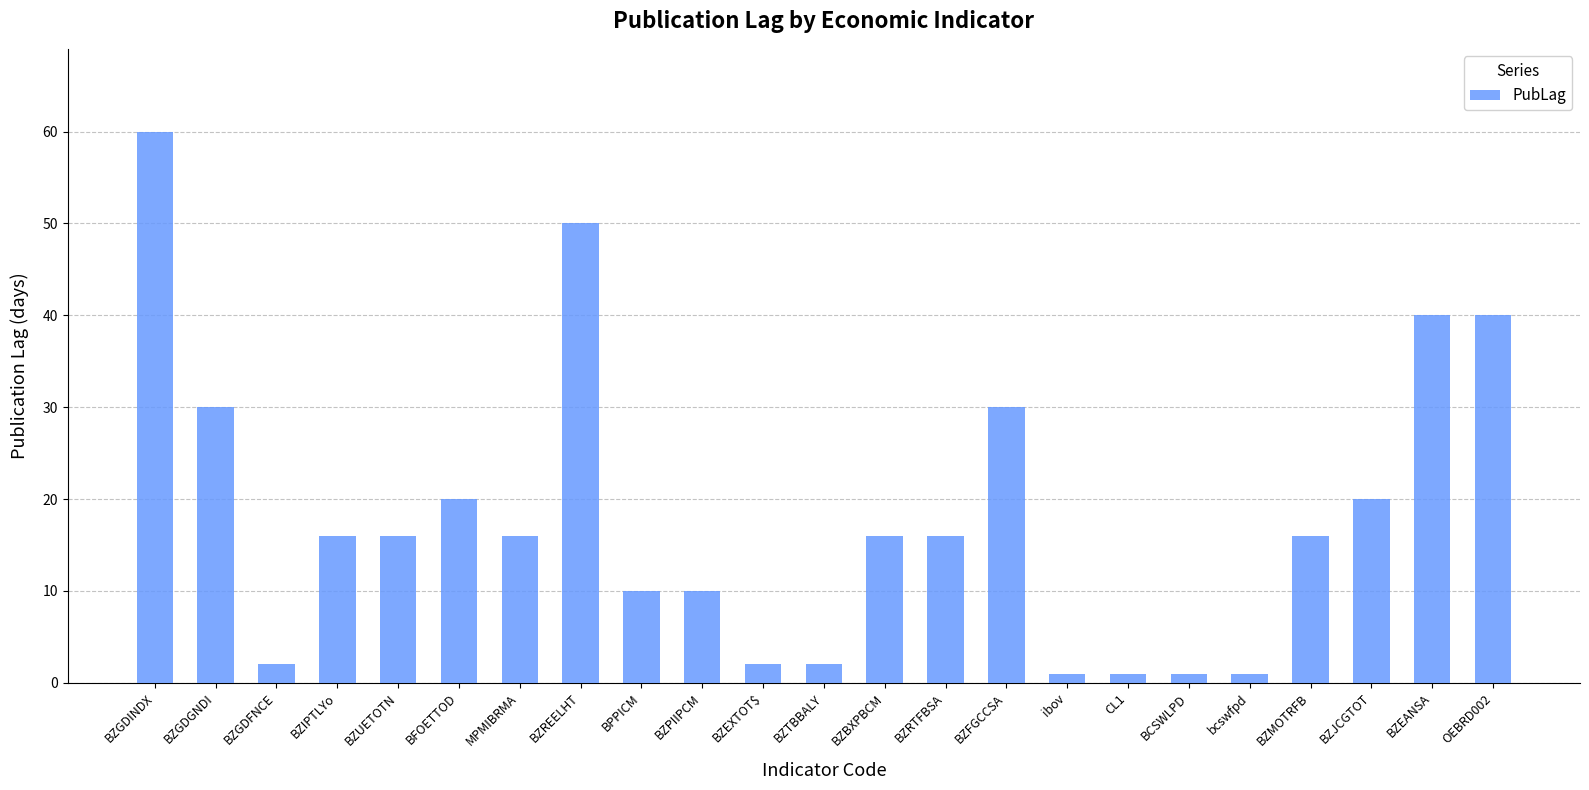

What is the ratio of the value at OEBRD002 to the value at BZMOTRFB?

2.5